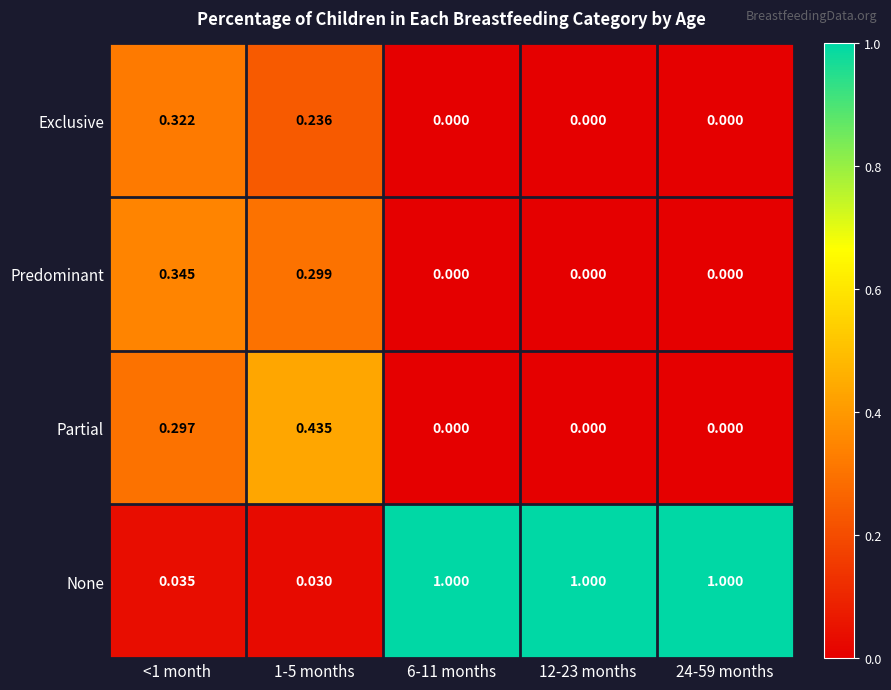

Rank the series by their maximum value, from highest to lowest.

None, Partial, Predominant, Exclusive